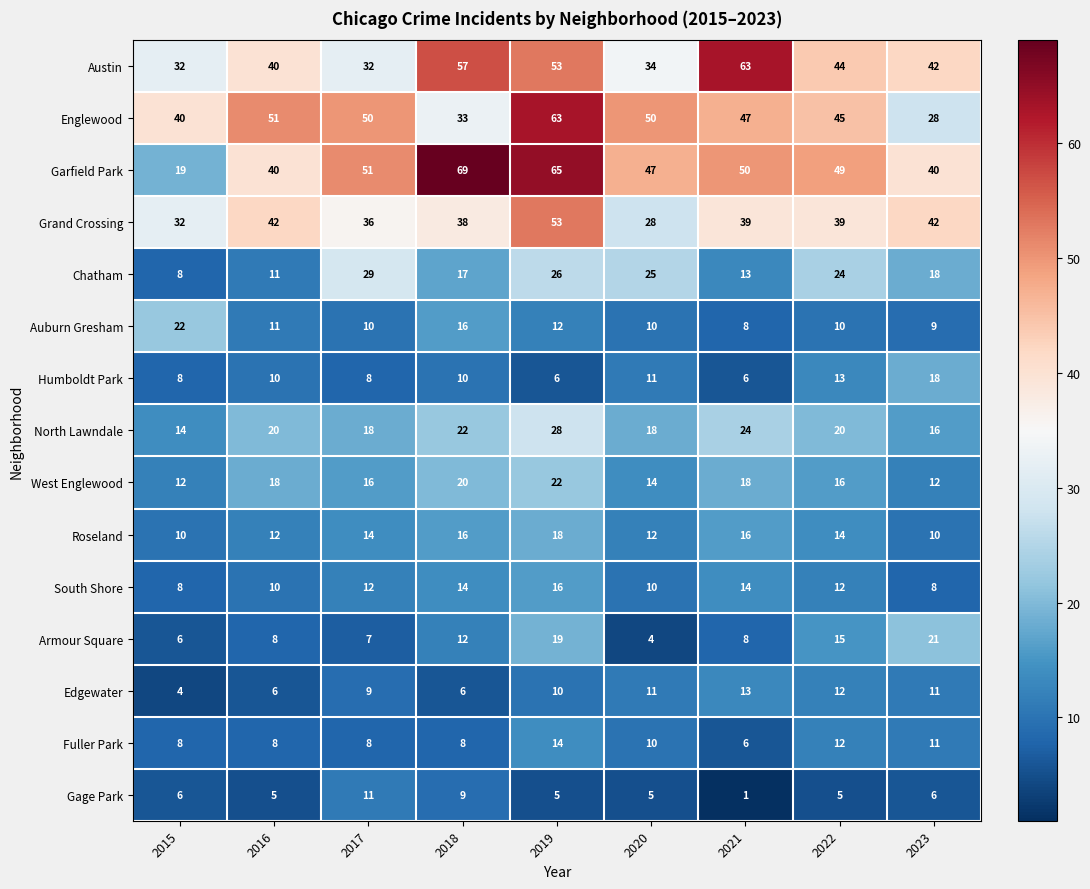

Which series has the widest spread of values?

Garfield Park